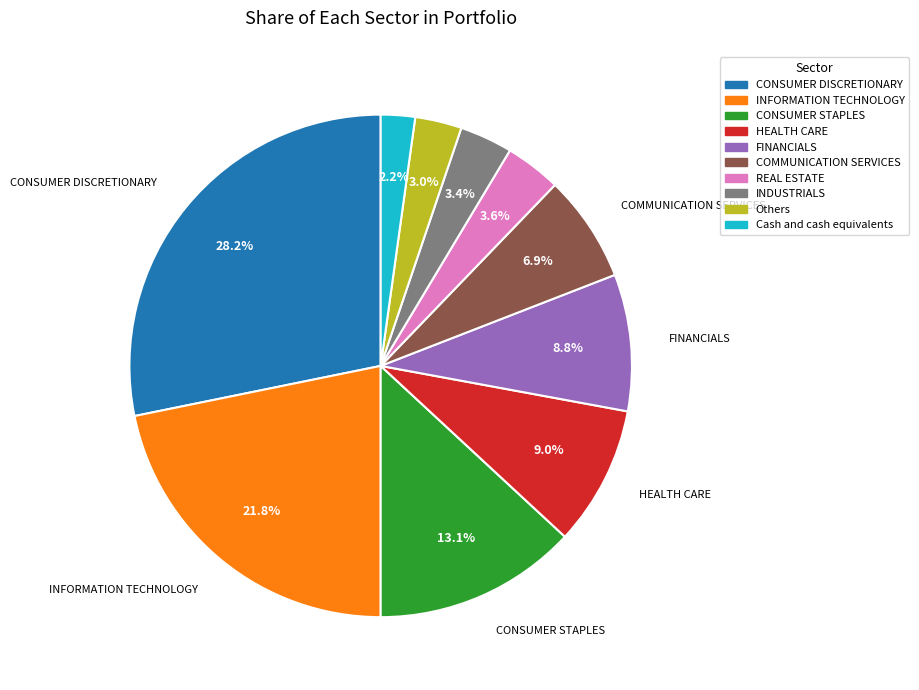

True or false: INDUSTRIALS accounts for 3% of the total.

True